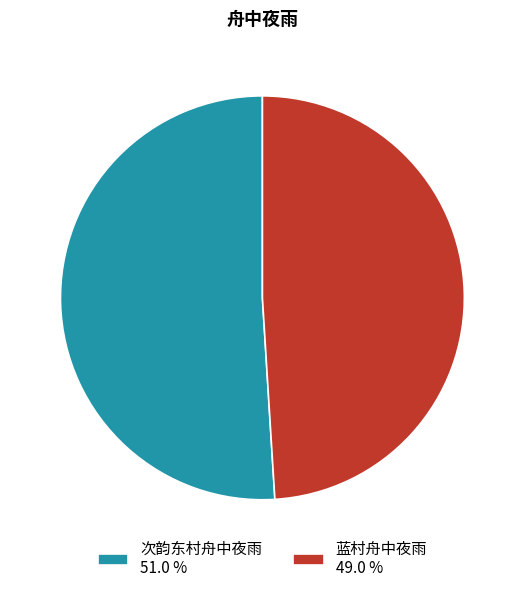

What is the smallest slice in the pie chart?

蓝村舟中夜雨